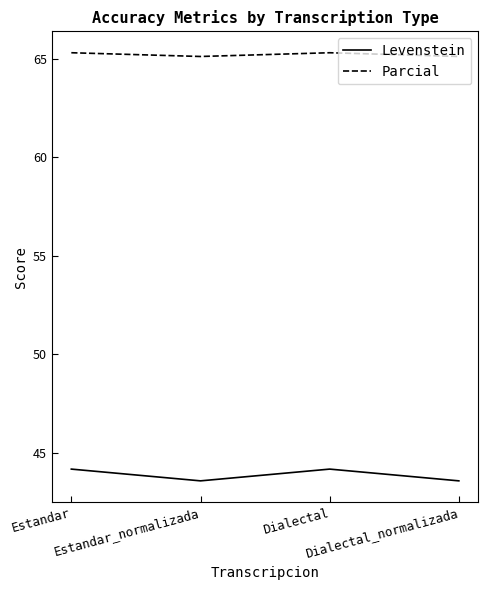

What is the average value of the Levenstein series?

43.9